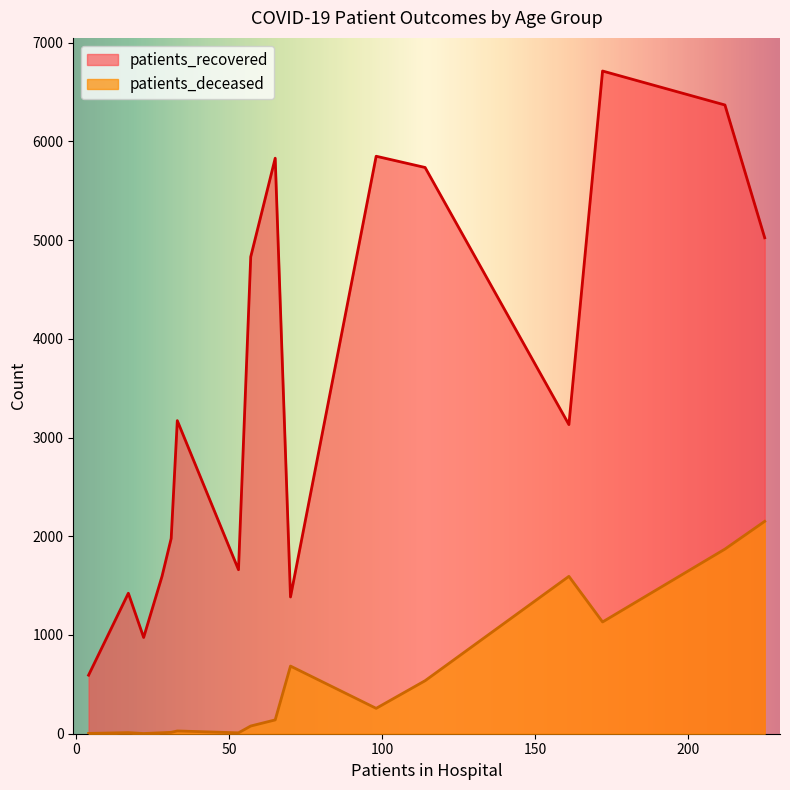

Is it true that patients_recovered equals 7574 at 80-84?

False